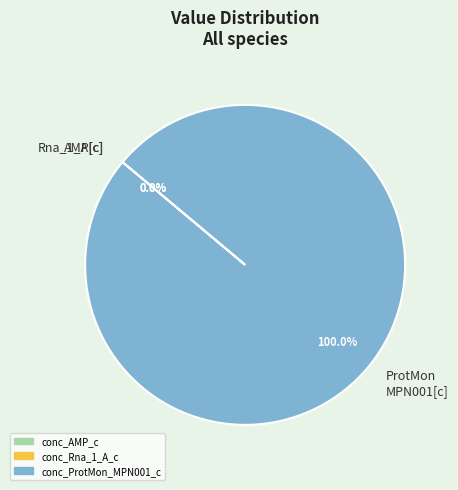

Does any single category account for the majority?

Yes